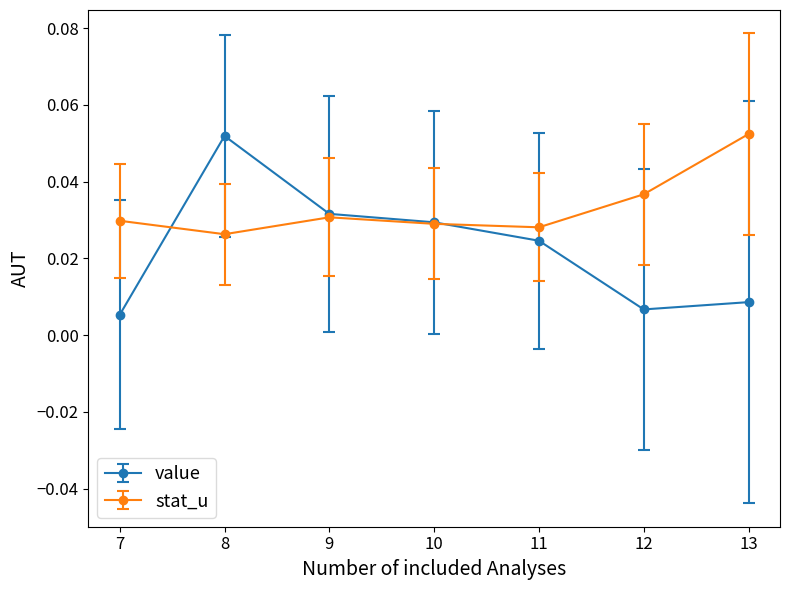

How many interior local peaks does the stat_u series have?

1